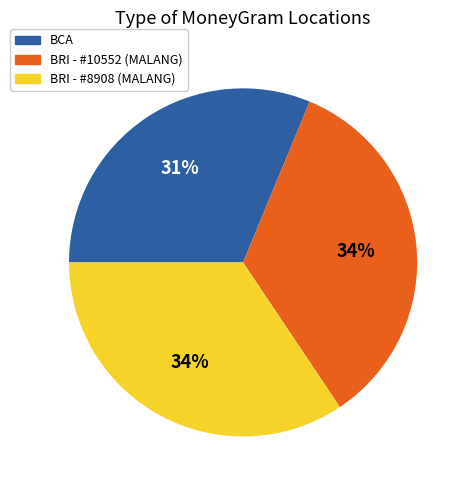

The BCA slice represents 46% of the pie. True or false?

False